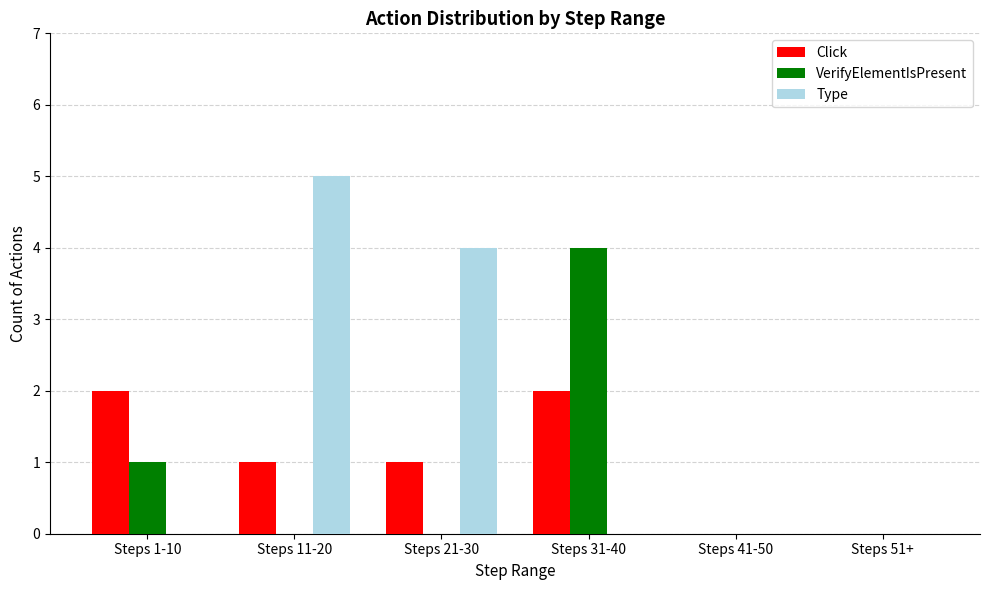

Which series changed the most between Steps 1-10 and Steps 11-20?

Type